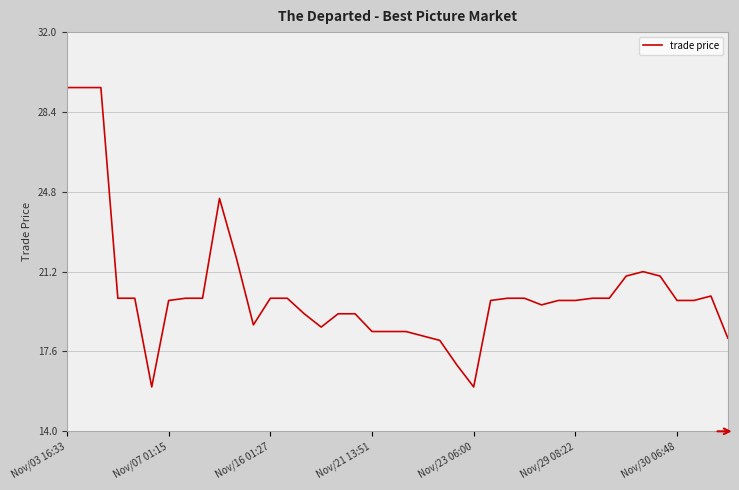

What is the difference between the maximum and minimum values?

13.5